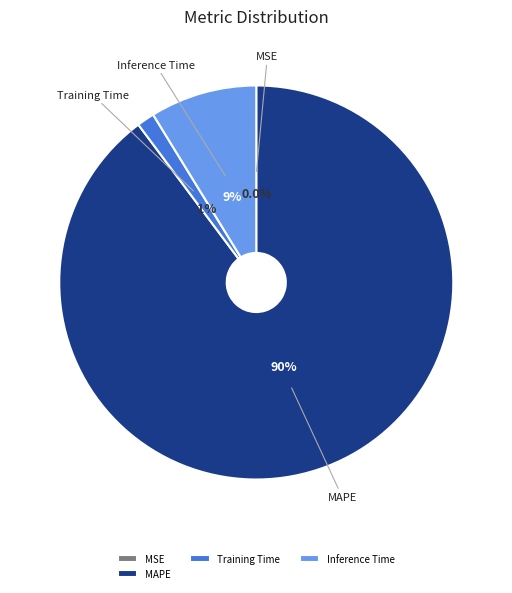

What is the largest slice in the pie chart?

MAPE